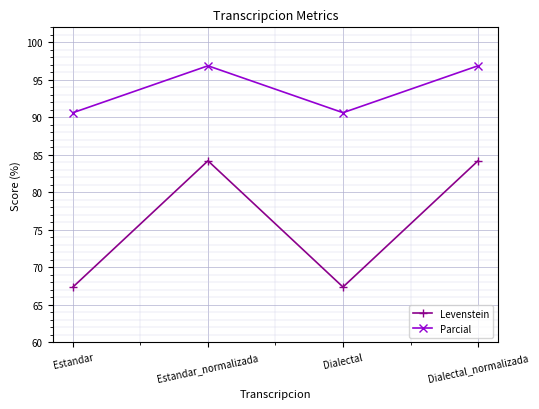

What is the difference between the second highest and minimum values in the Levenstein series?

16.8